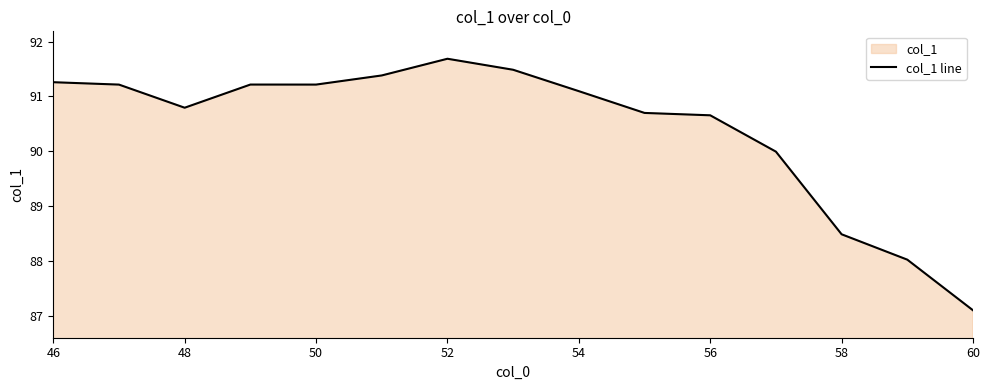

Is it true that the value at 54 is 152.0?

False